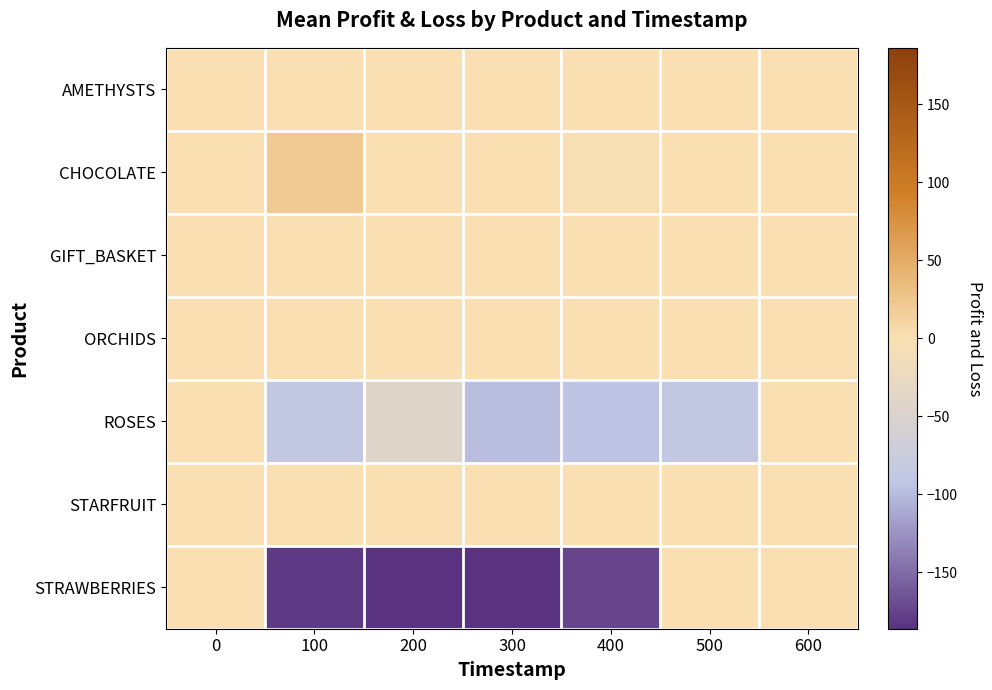

Which has a higher value, 400 or 100?

400